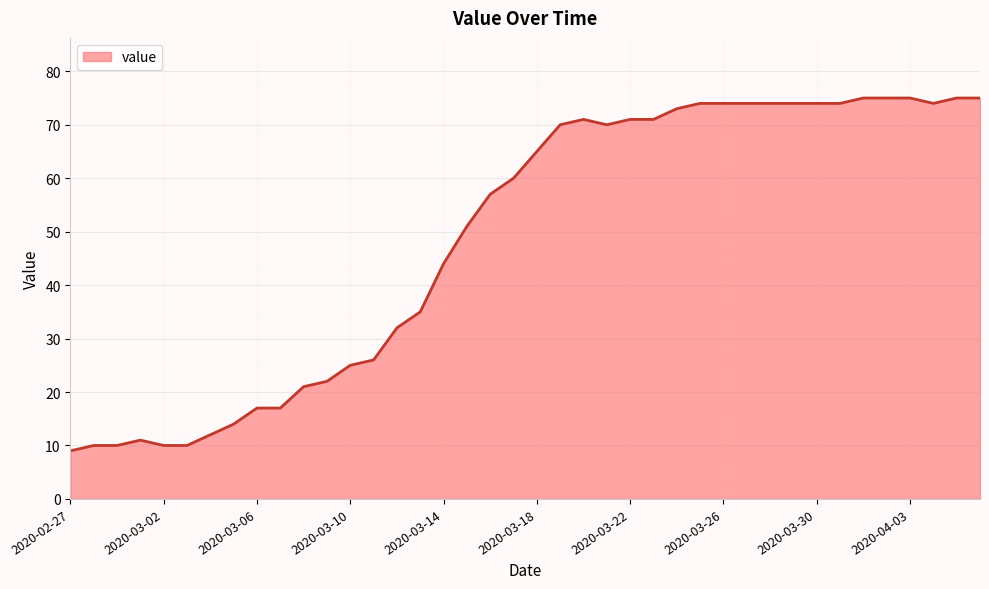

How many distinct data groups are displayed?

1